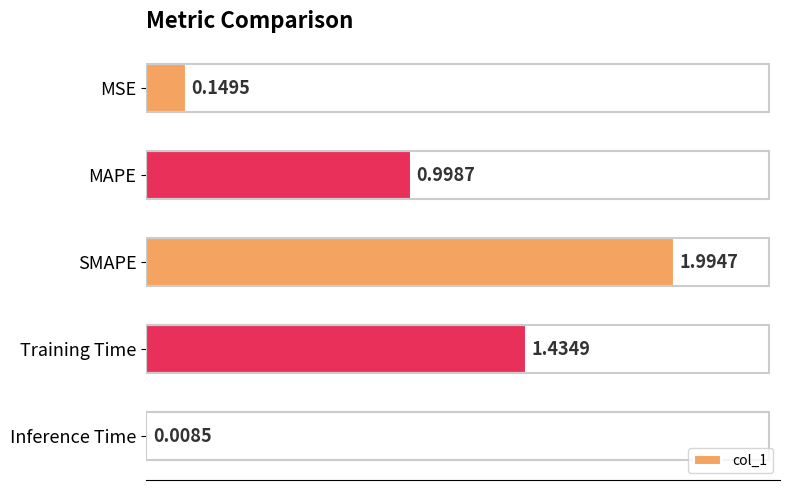

What is the label of the 2nd bar from the top?

MAPE